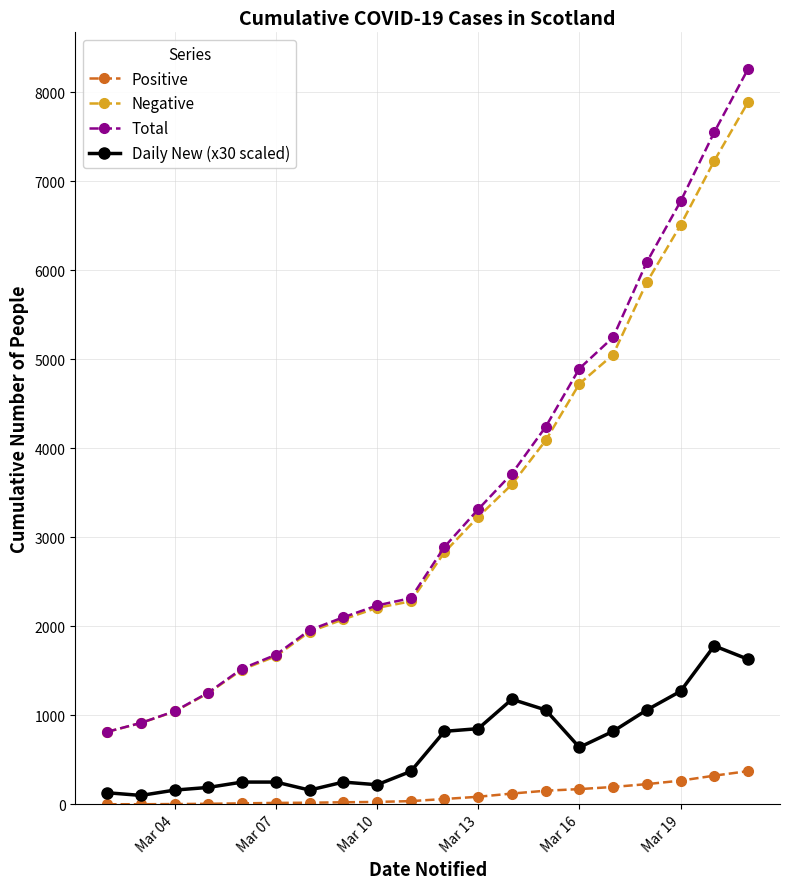

What is the greatest value displayed?

8259